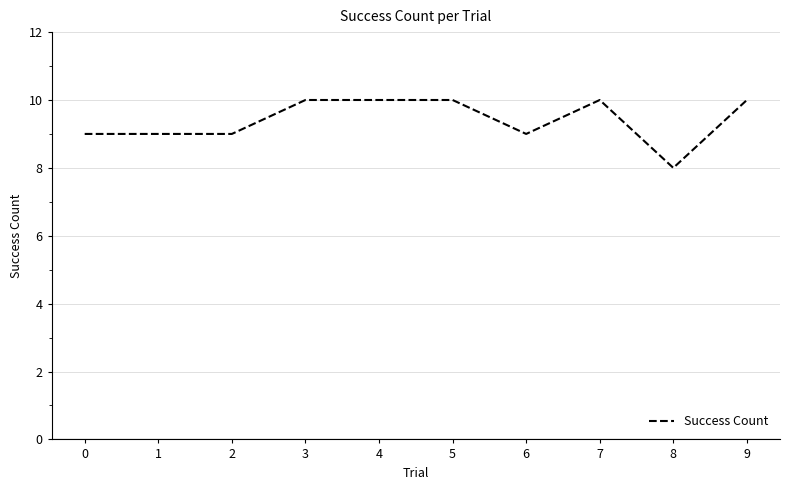

What is the greatest value displayed?

10